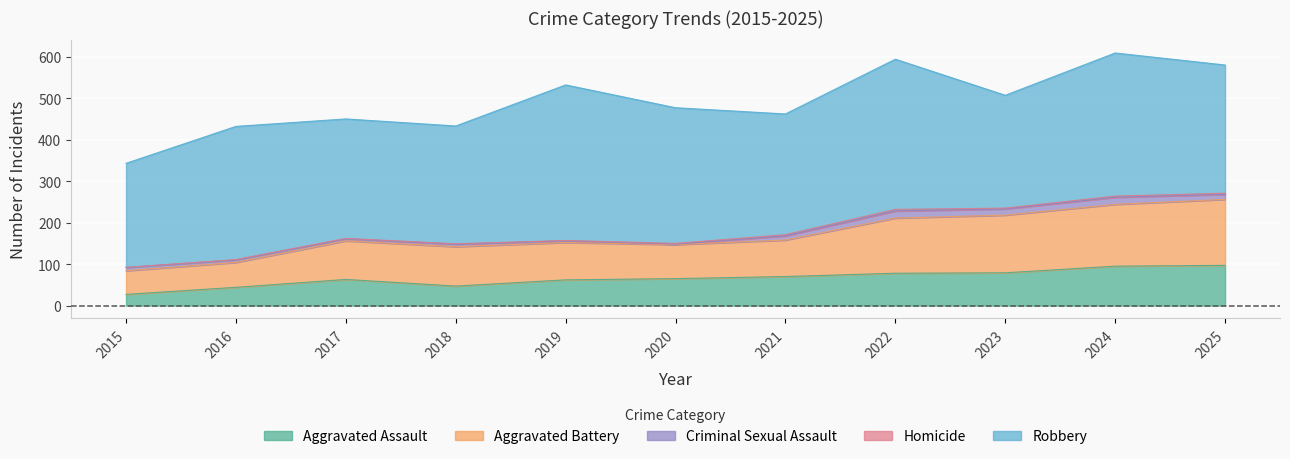

True or false: Robbery and Aggravated Assault intersect in this chart.

False